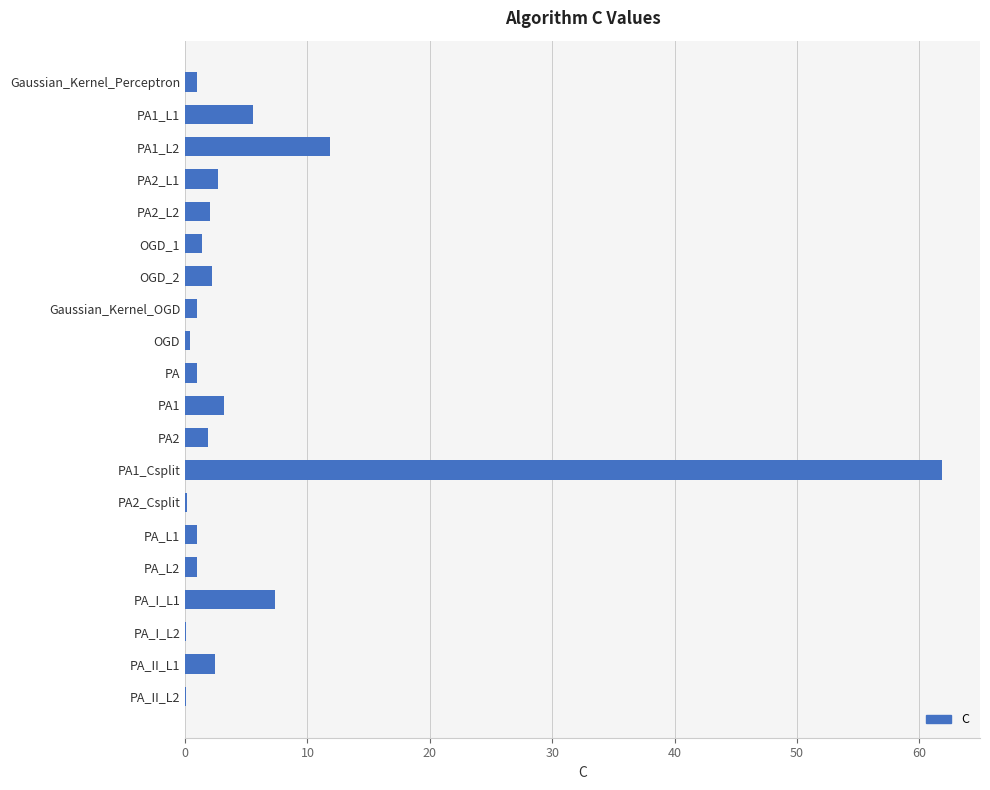

What is the sum of all values?

108.2